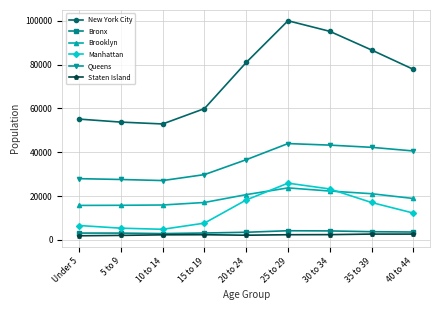

Which series changed the most between 10 to 14 and 40 to 44?

New York City